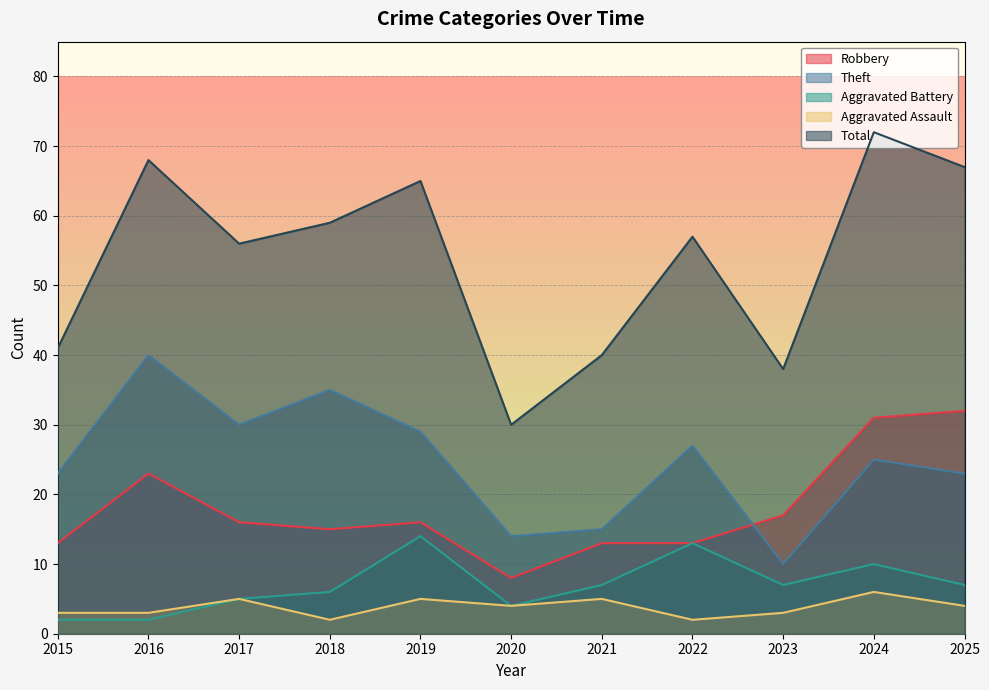

What is the smallest value displayed?

2